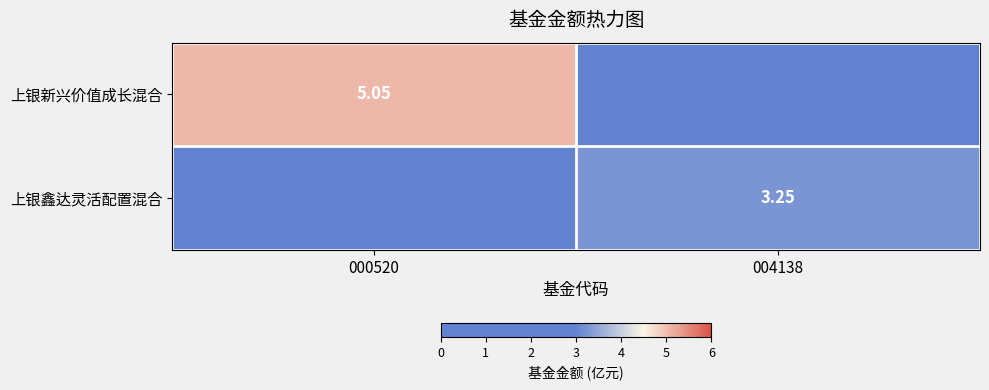

Where does the 上银鑫达灵活配置混合 series first go above 3?

004138